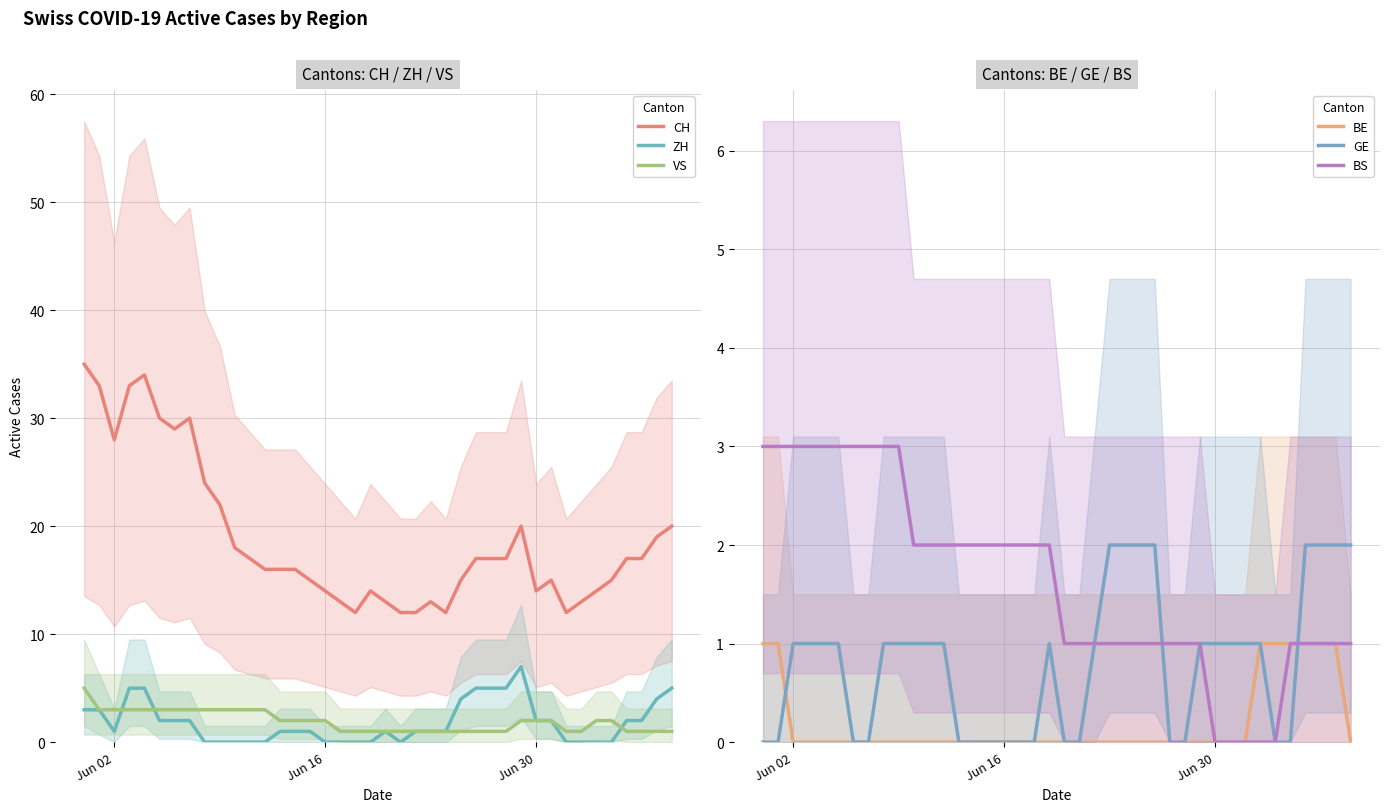

True or false: CH and VS cross at least once.

False